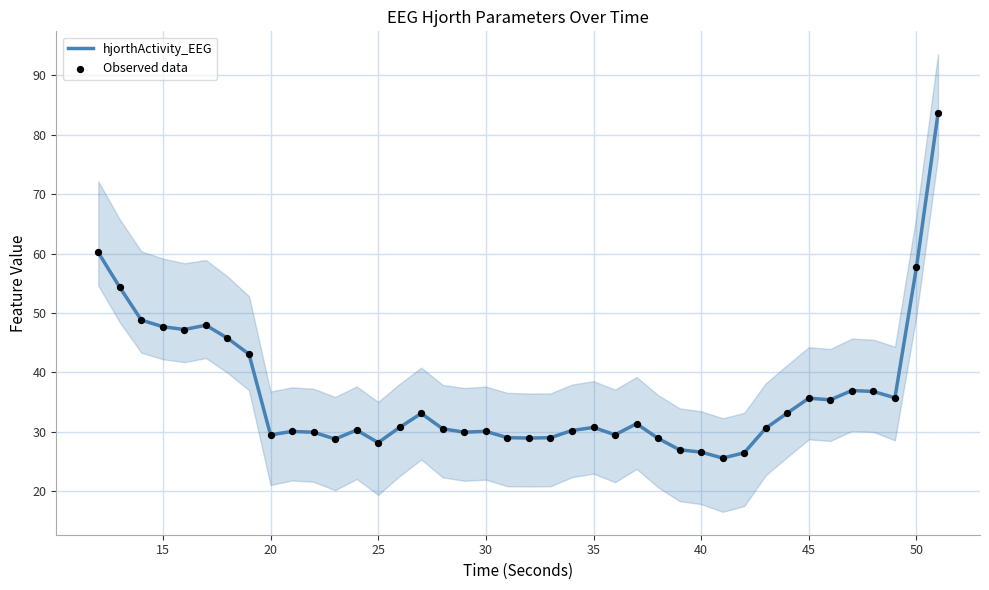

Which series has the widest spread of Y values?

hjorthActivity_EEG